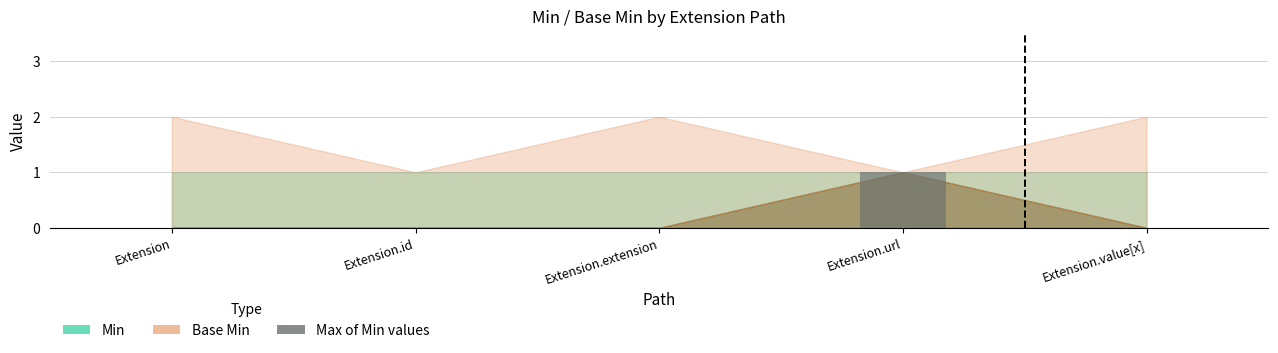

The chart shows a value of 0 at Extension.id. True or false?

True